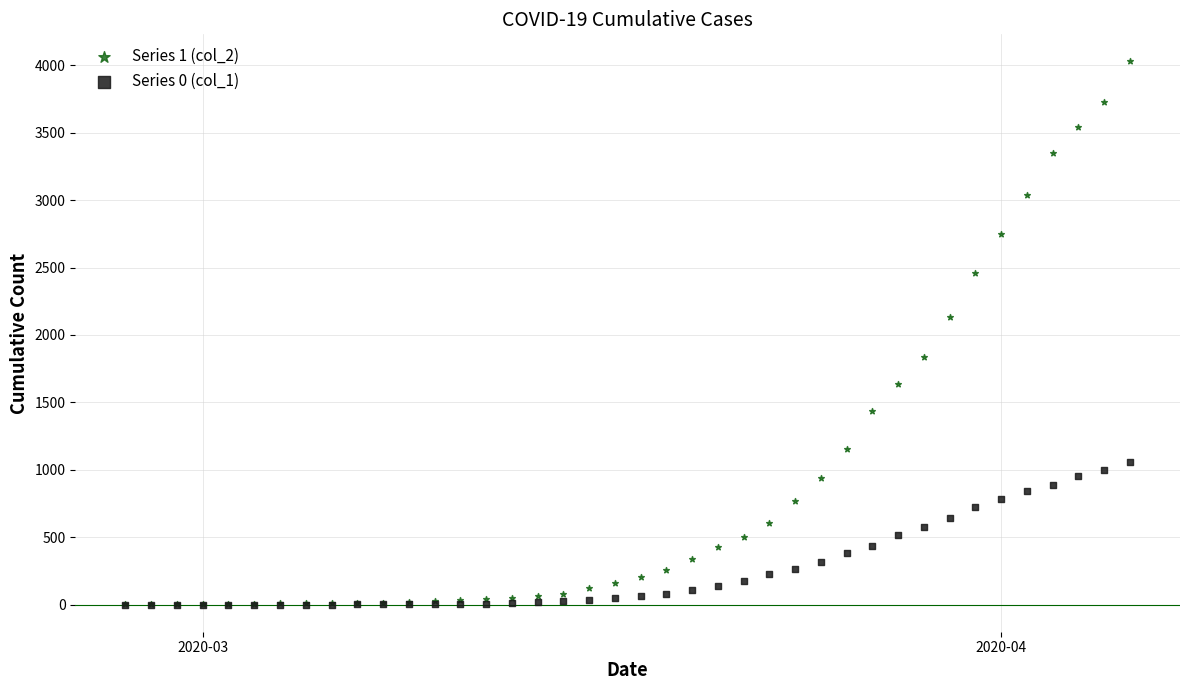

Across all series, what Y value is closest to 2014?

2131